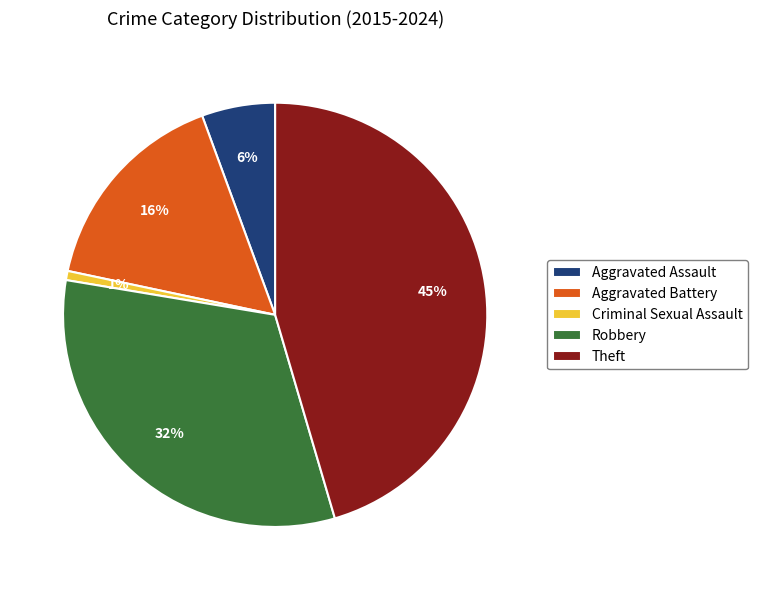

How many segments does this pie chart have?

5